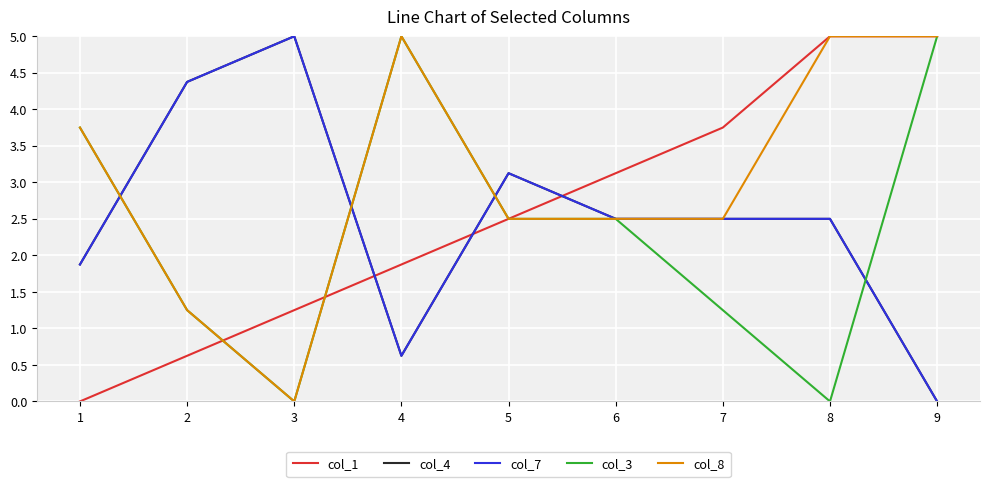

Reading right to left, extract all data points from this chart.

col_1: 9=5.0	8=5.0	7=3.8	6=3.1	5=2.5	4=1.9	3=1.2	2=0.6	1=0.0
col_4: 9=0.0	8=2.5	7=2.5	6=2.5	5=3.1	4=0.6	3=5.0	2=4.4	1=1.9
col_7: 9=0.0	8=2.5	7=2.5	6=2.5	5=3.1	4=0.6	3=5.0	2=4.4	1=1.9
col_3: 9=5.0	8=0.0	7=1.2	6=2.5	5=2.5	4=5.0	3=0.0	2=1.2	1=3.8
col_8: 9=5.0	8=5.0	7=2.5	6=2.5	5=2.5	4=5.0	3=0.0	2=1.2	1=3.8